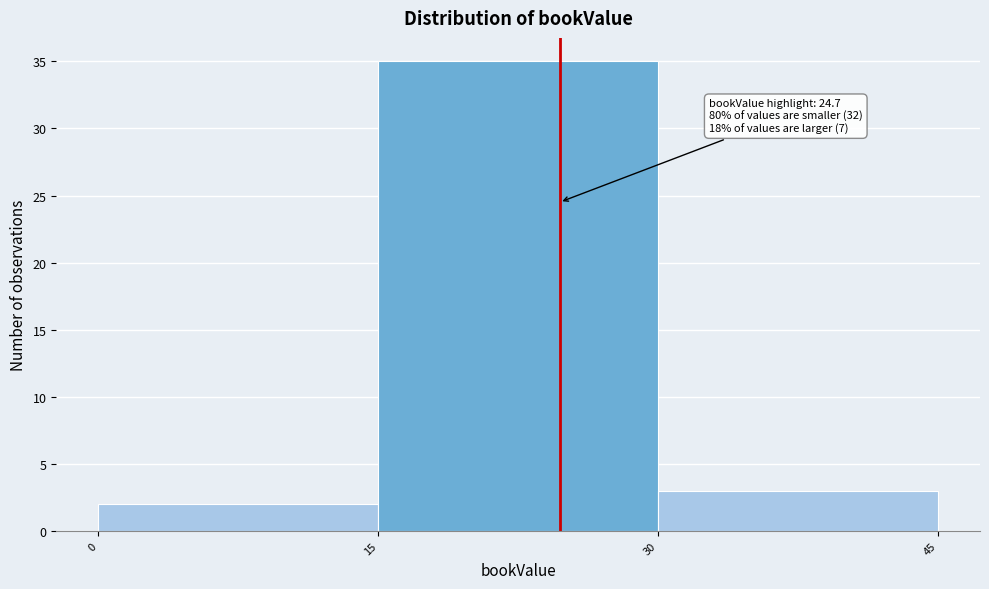

Over which range of the x-axis is the bar tallest?

15 to 30